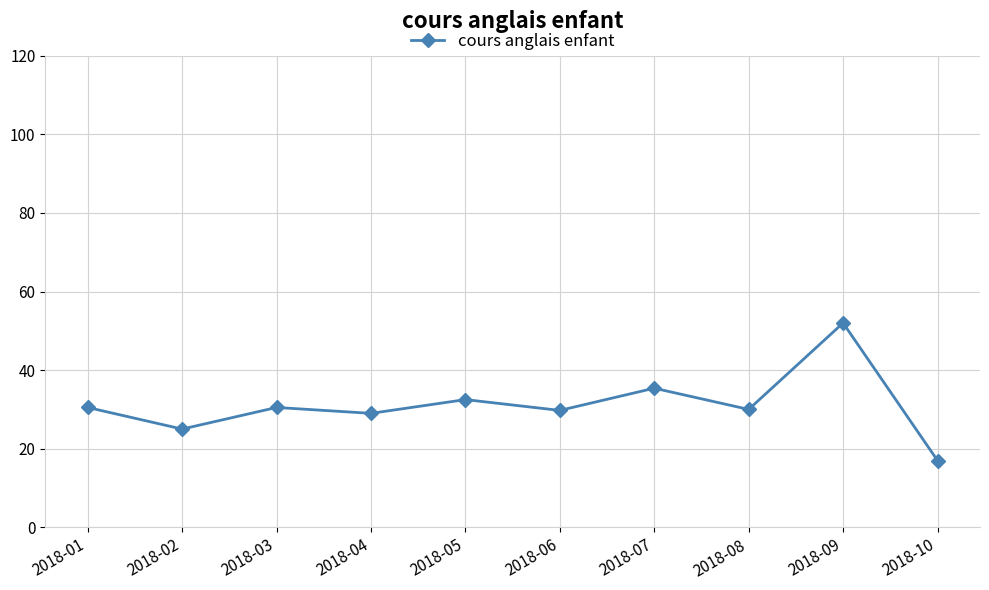

What is the change in value from 2018-01 to 2018-07?

+4.9